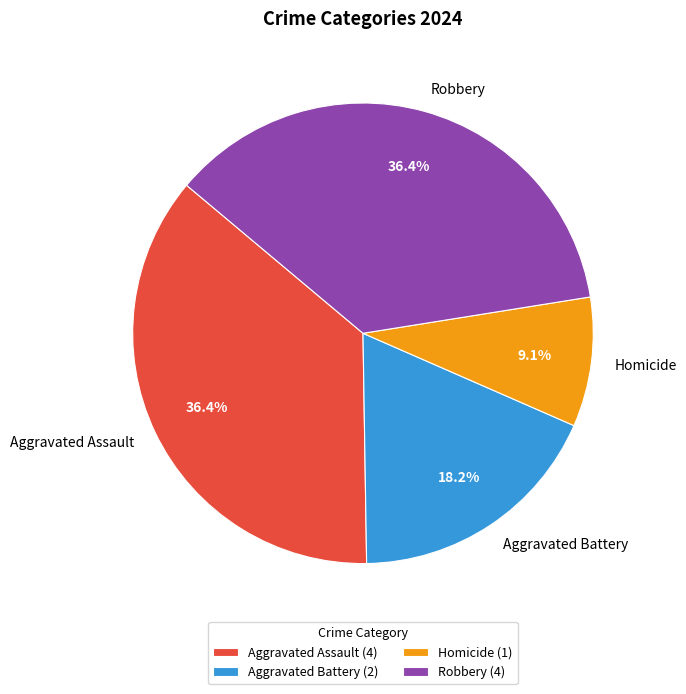

True or false: Homicide accounts for 9% of the total.

True